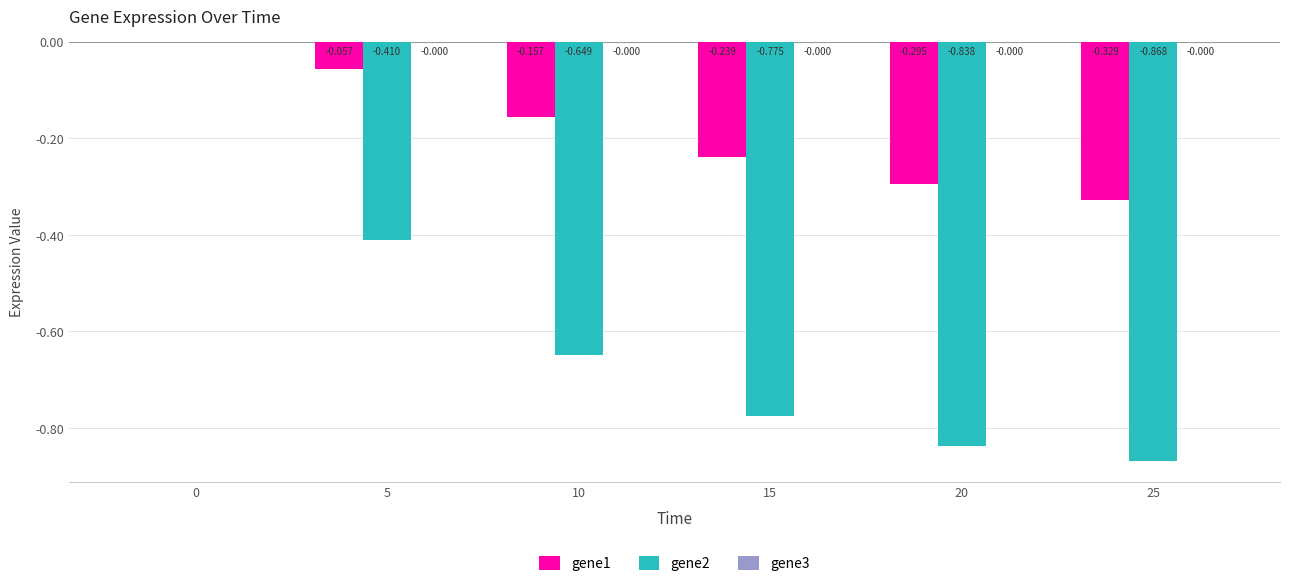

How many data points does each series have?

6